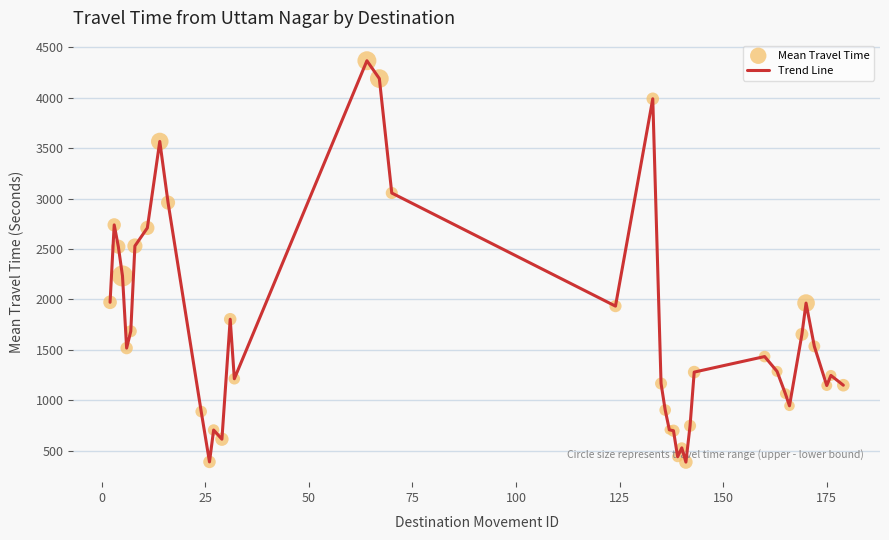

What is the greatest value displayed?

4366